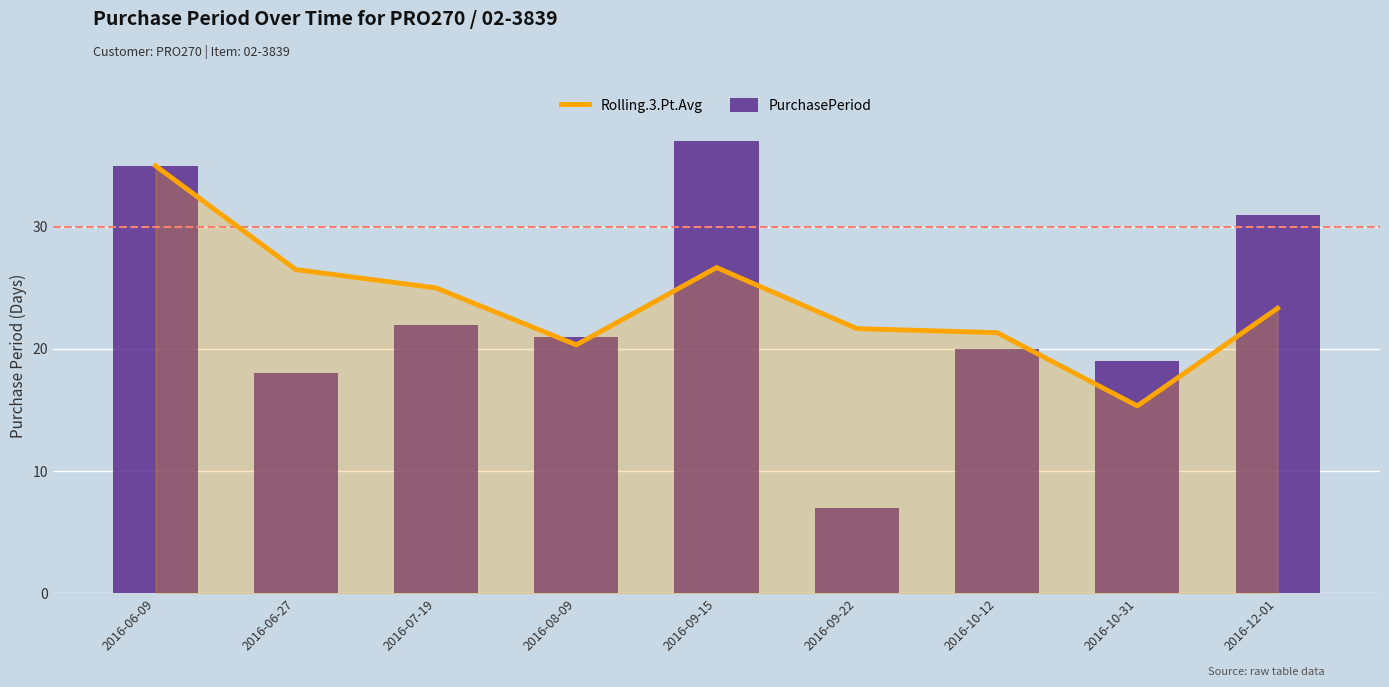

The value of PurchasePeriod at 2016-06-27 is 9.0. True or false?

False